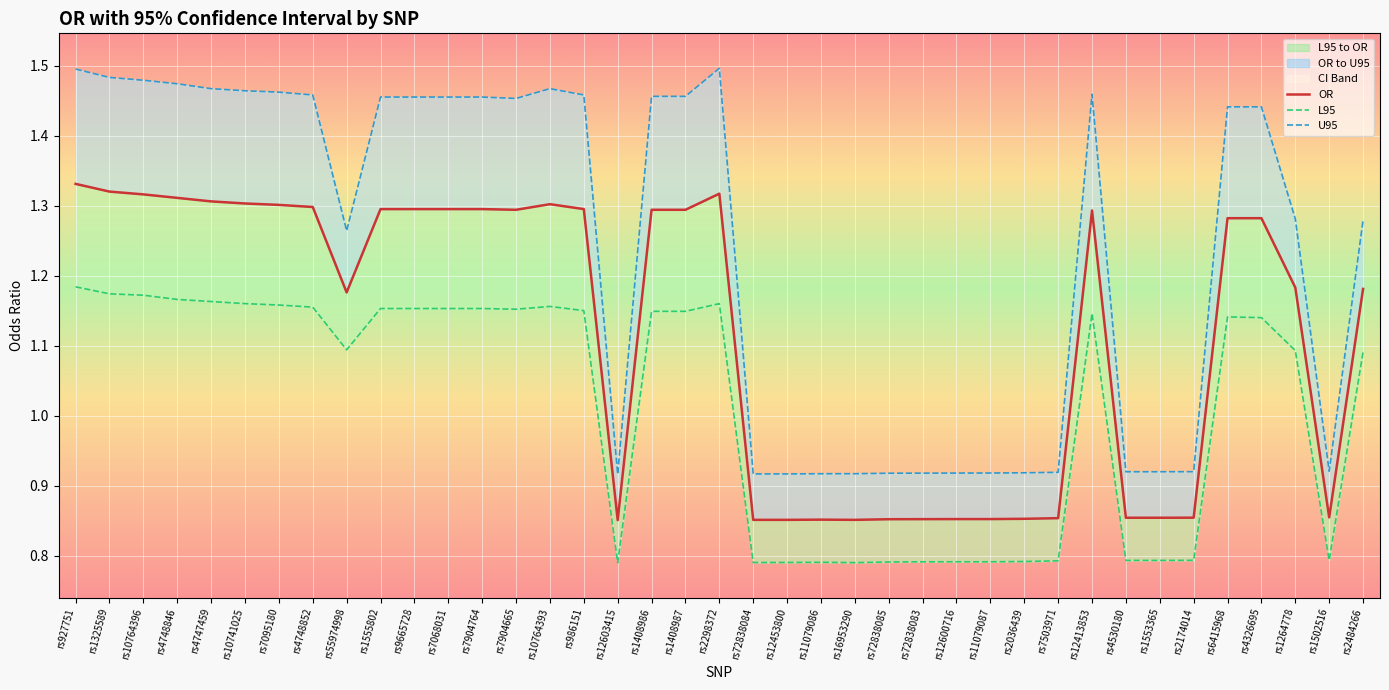

How many data points does each series have?

39